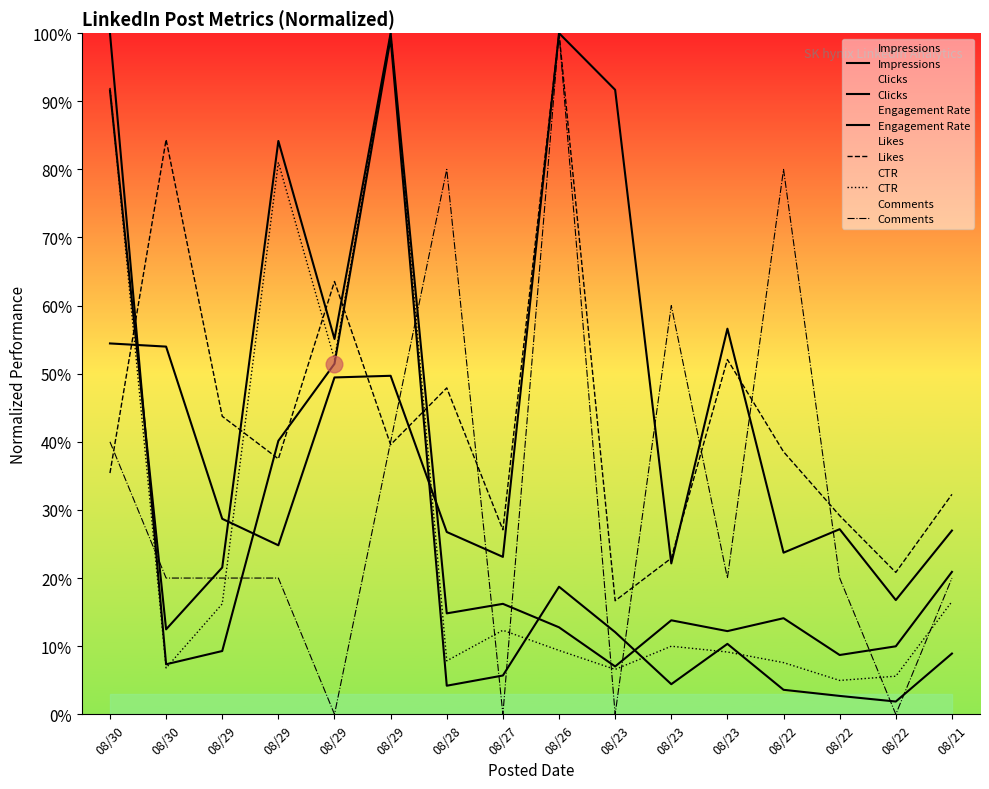

Reading left to right, transcribe all the data shown in this chart.

Impressions: 0.5	0.5	0.3	0.2	0.5	0.5	0.3	0.2	1.0	0.9	0.2	0.6	0.2	0.3	0.2	0.3
Clicks: 1.0	0.1	0.1	0.4	0.5	1.0	0.0	0.1	0.2	0.1	0.0	0.1	0.0	0.0	0.0	0.1
Engagement Rate: 0.9	0.1	0.2	0.8	0.6	1.0	0.1	0.2	0.1	0.1	0.1	0.1	0.1	0.1	0.1	0.2
Likes: 0.4	0.8	0.4	0.4	0.6	0.4	0.5	0.3	1.0	0.2	0.2	0.5	0.4	0.3	0.2	0.3
CTR: 0.9	0.1	0.2	0.8	0.5	1.0	0.1	0.1	0.1	0.1	0.1	0.1	0.1	0.0	0.1	0.2
Comments: 0.4	0.2	0.2	0.2	0.0	0.4	0.8	0.0	1.0	0.0	0.6	0.2	0.8	0.2	0.0	0.2